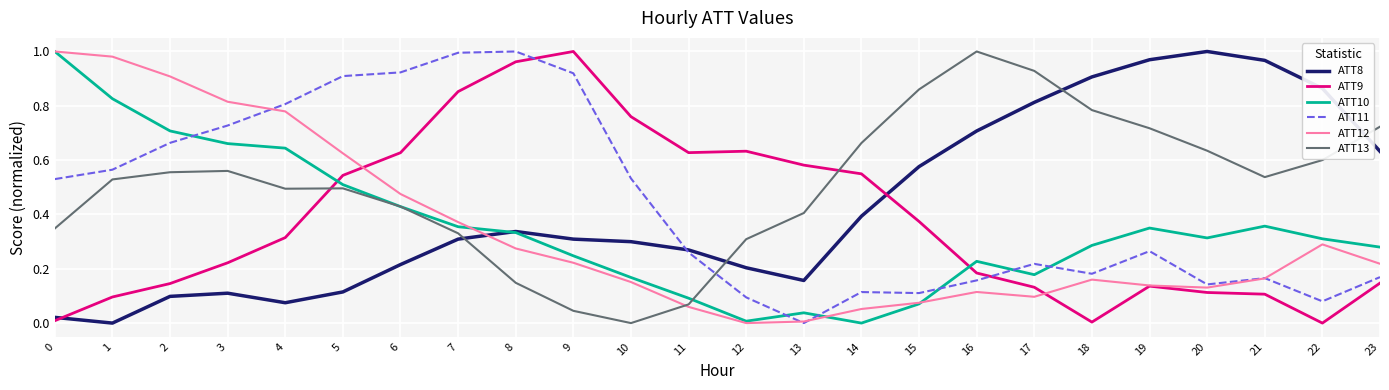

The ATT13 series shows 0.5 at 1. True or false?

True